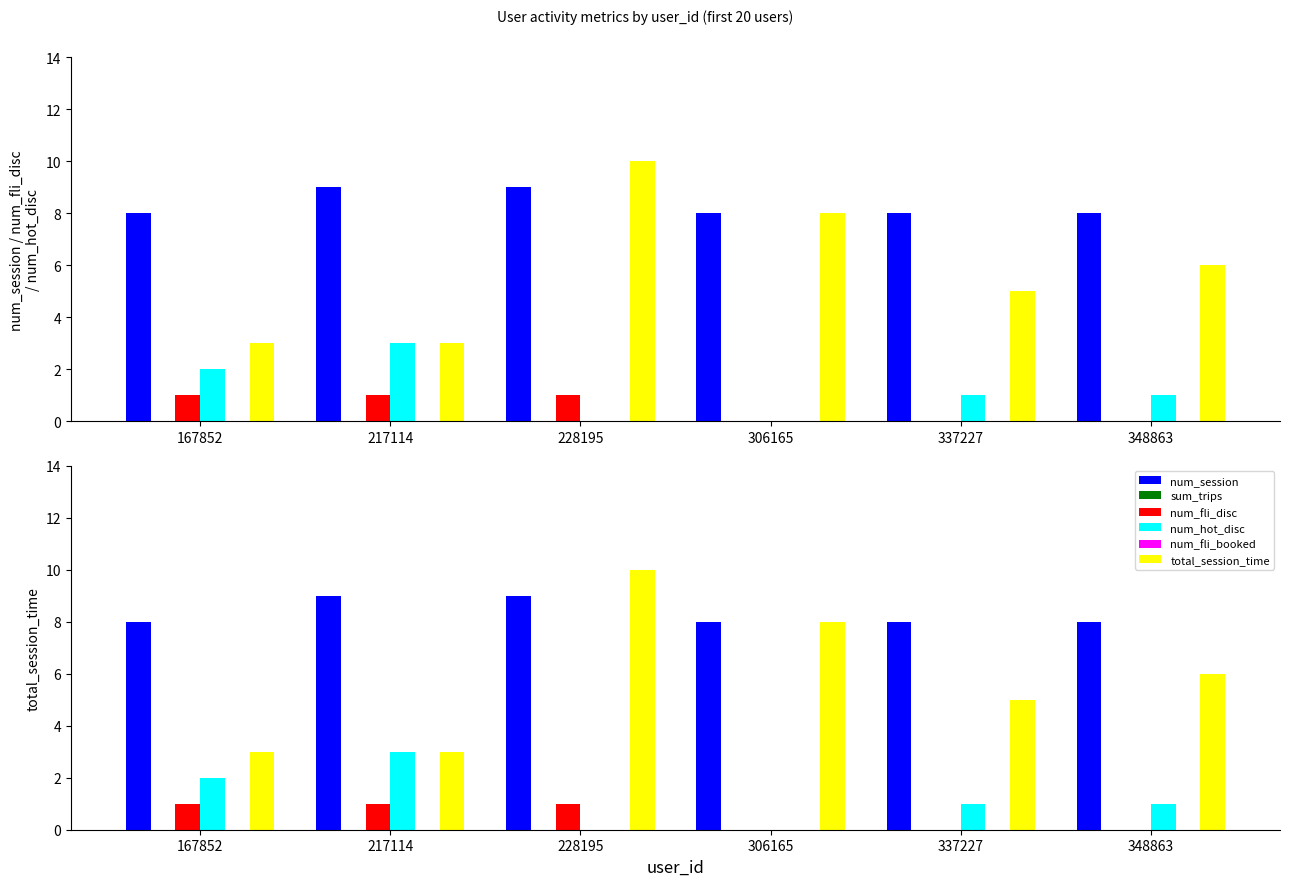

At which label does sum_trips reach its peak?

167852